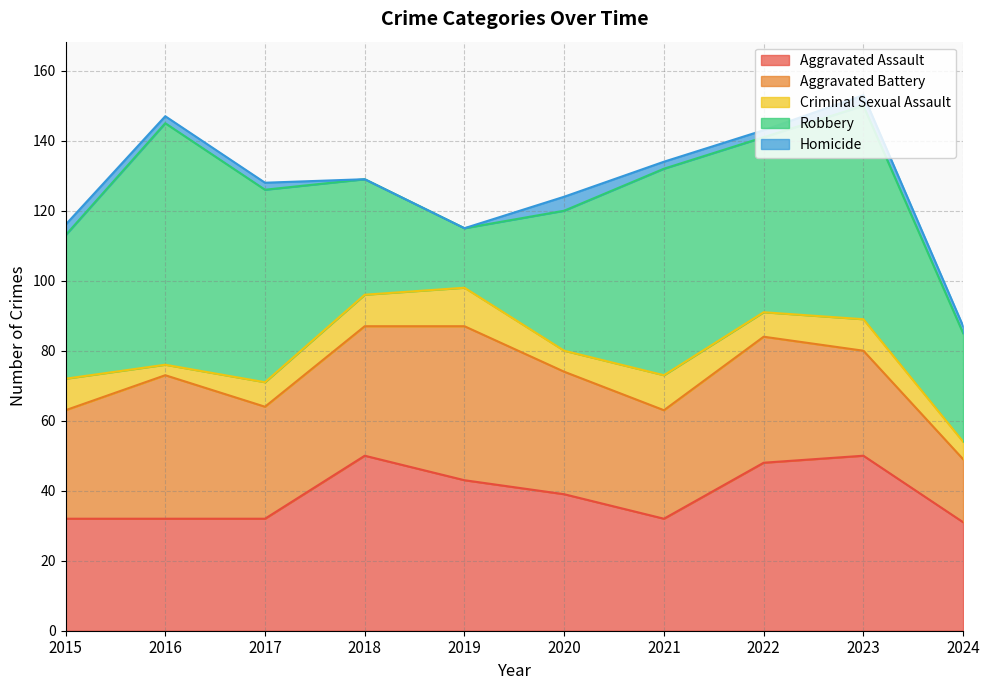

Where does the Aggravated Assault series first go above 39?

2018